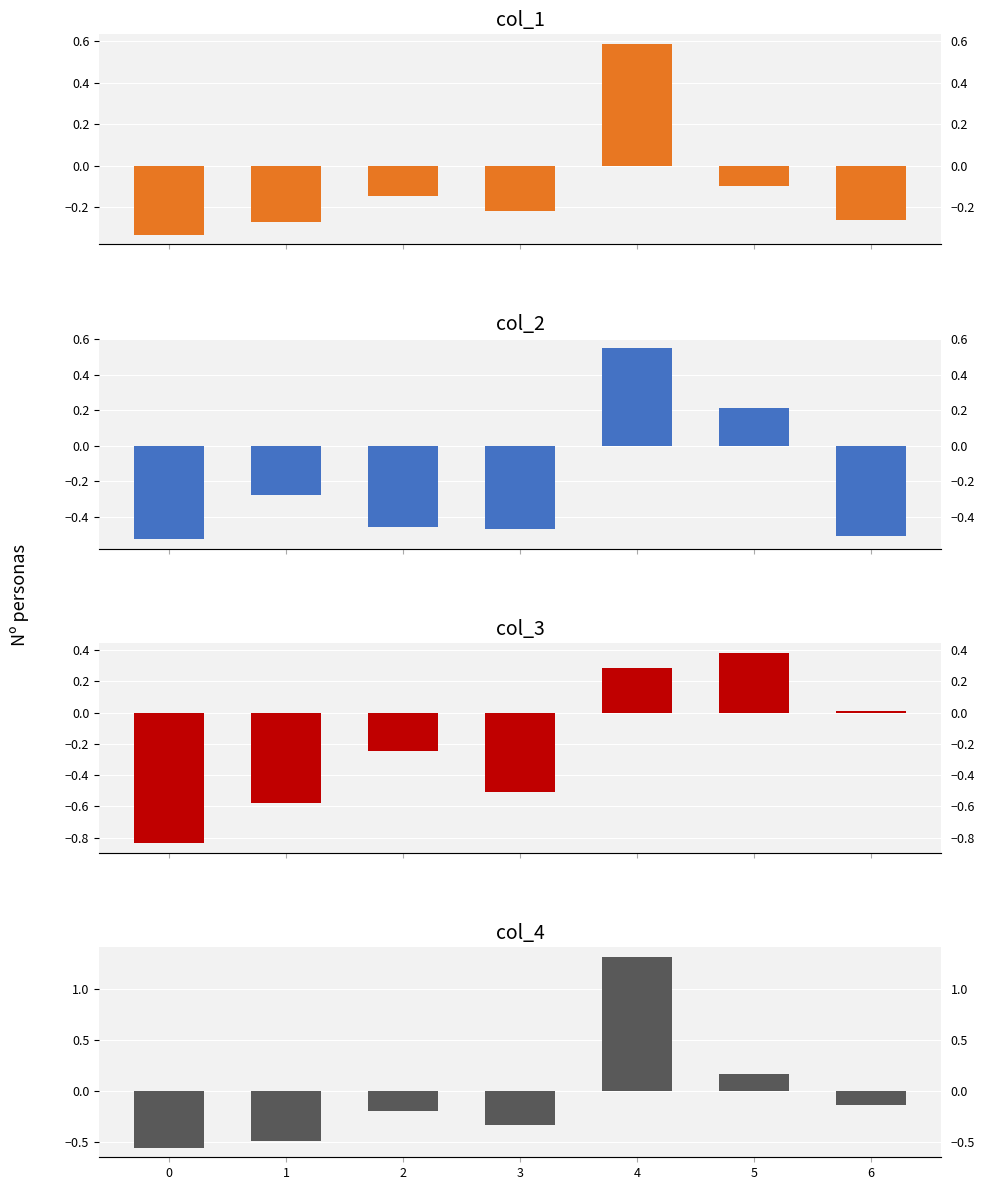

How many values in the col_3 series exceed 0?

3